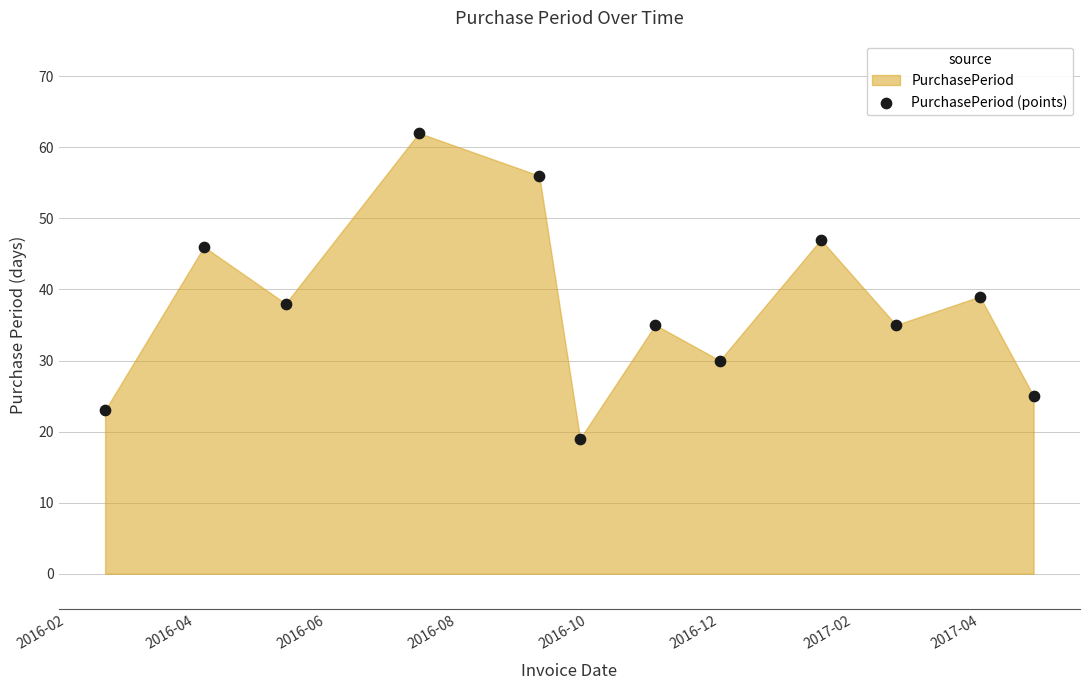

What is the average Y value?

38